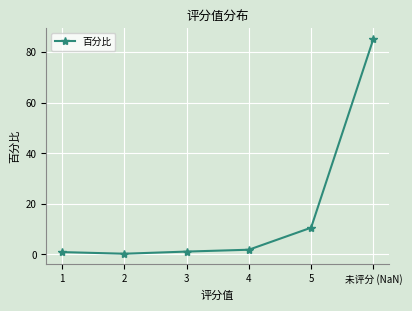

What is the change in value from 5 to 未评分 (NaN)?

+74.7